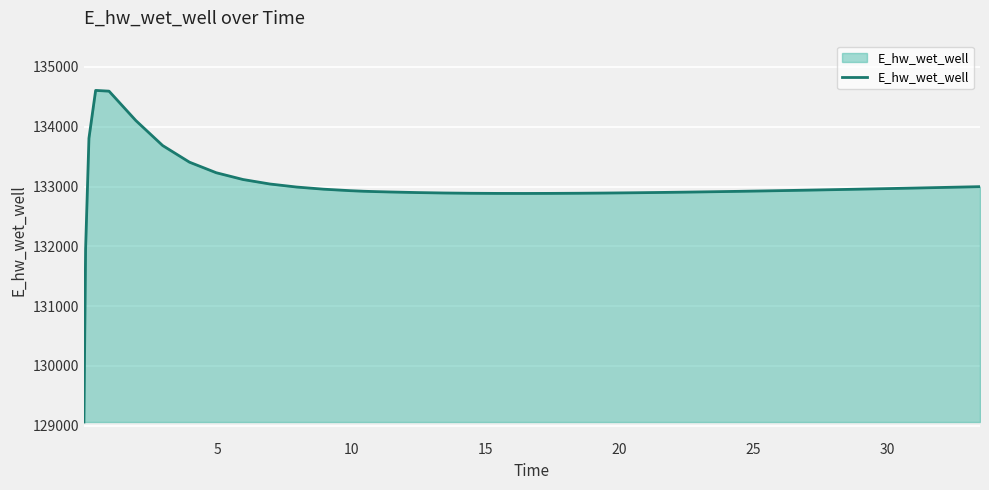

What is the smallest value displayed?

129062.4